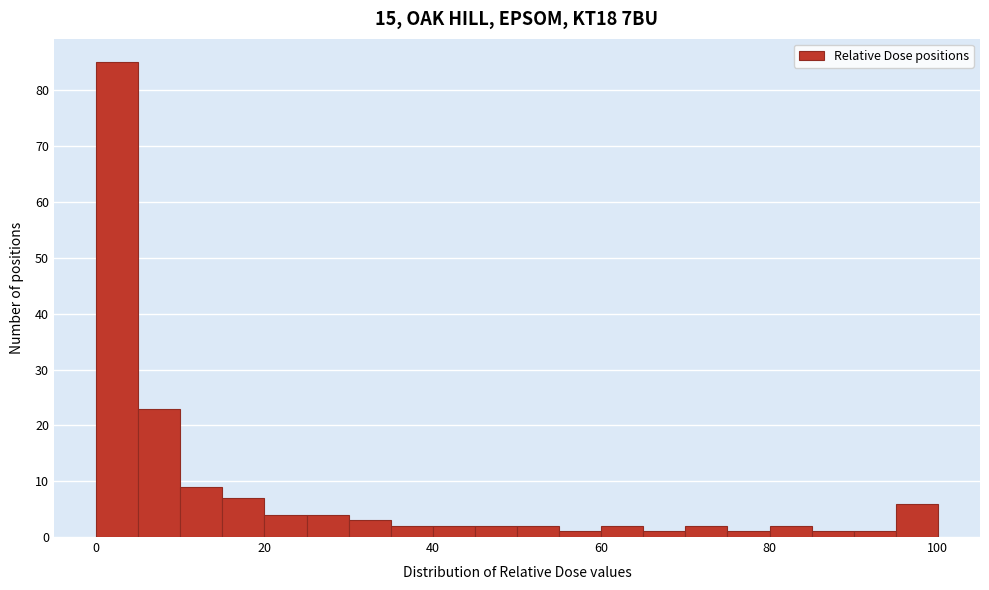

Around what value on the x-axis is the tallest bar? Give the approximate position of its centre, as read against the axis.

2